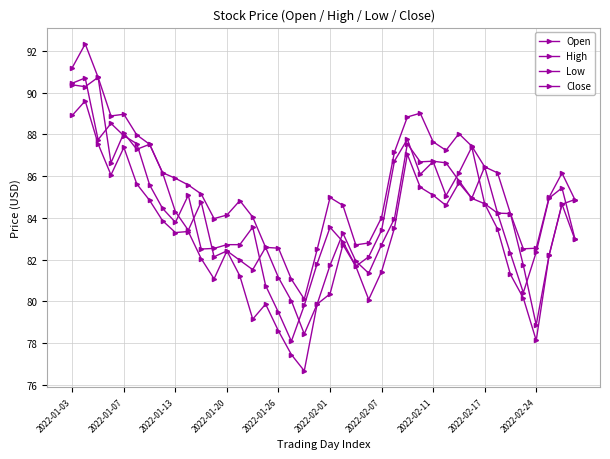

Is this an area chart (filled region under the line)?

No